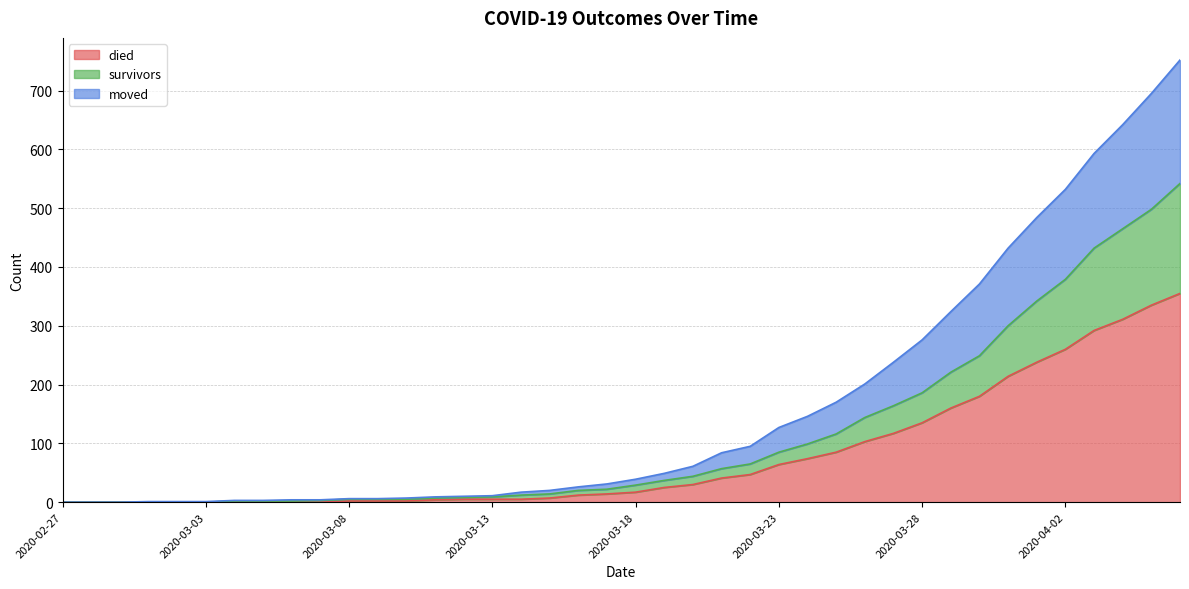

True or false: died and moved cross at least once.

False